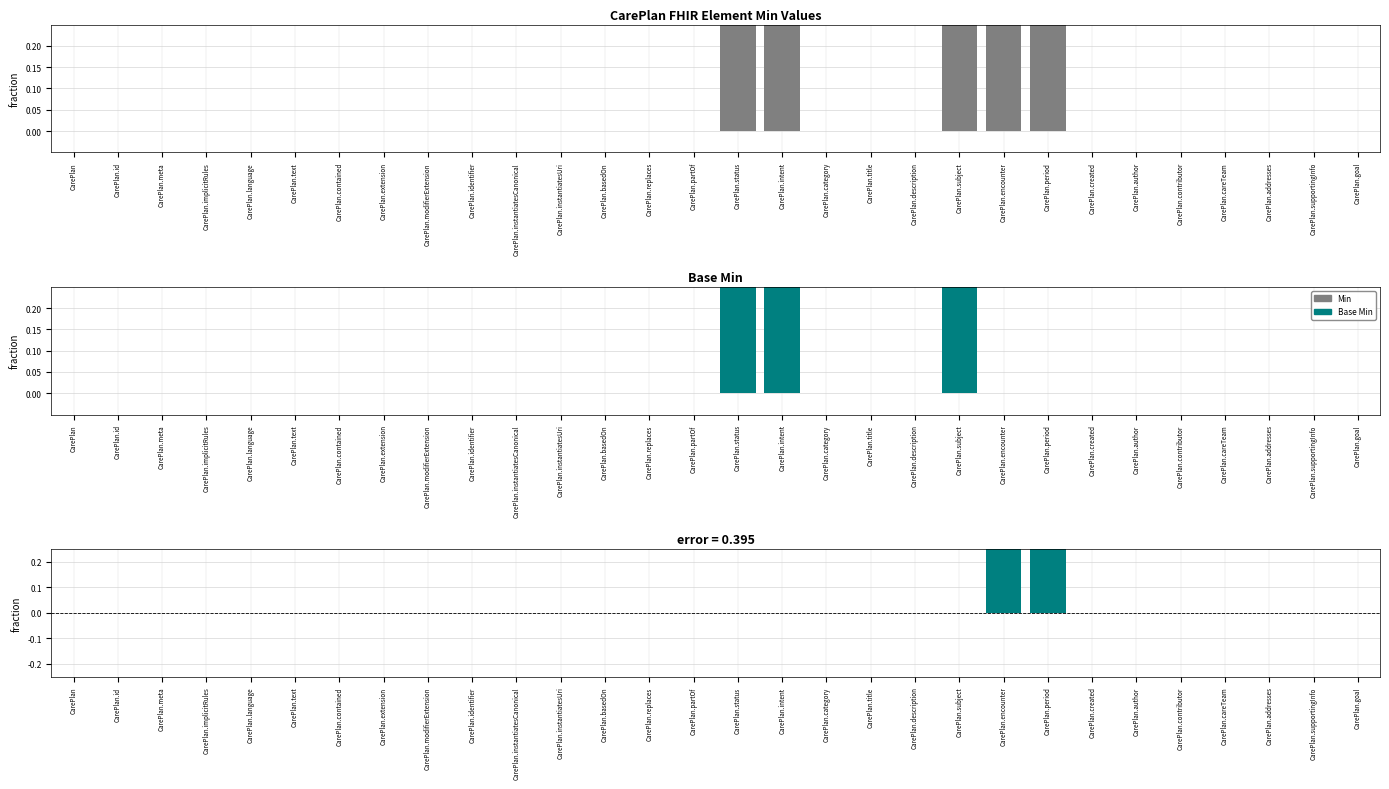

Which has a higher value, CarePlan.goal or CarePlan.title?

CarePlan.goal